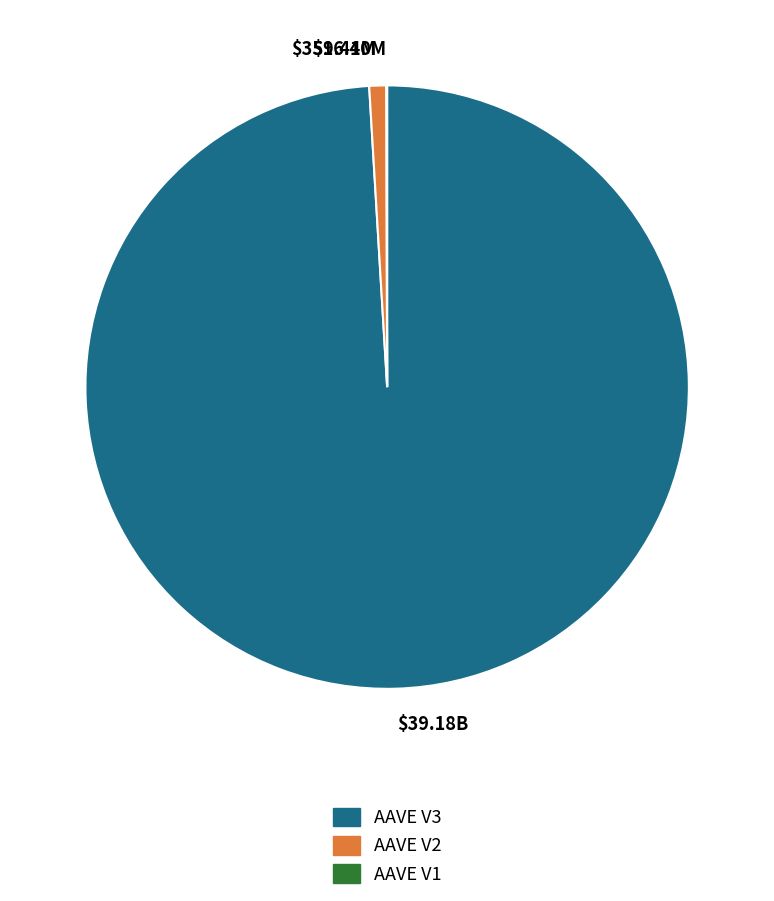

Is $39.18B the majority of the pie?

Yes